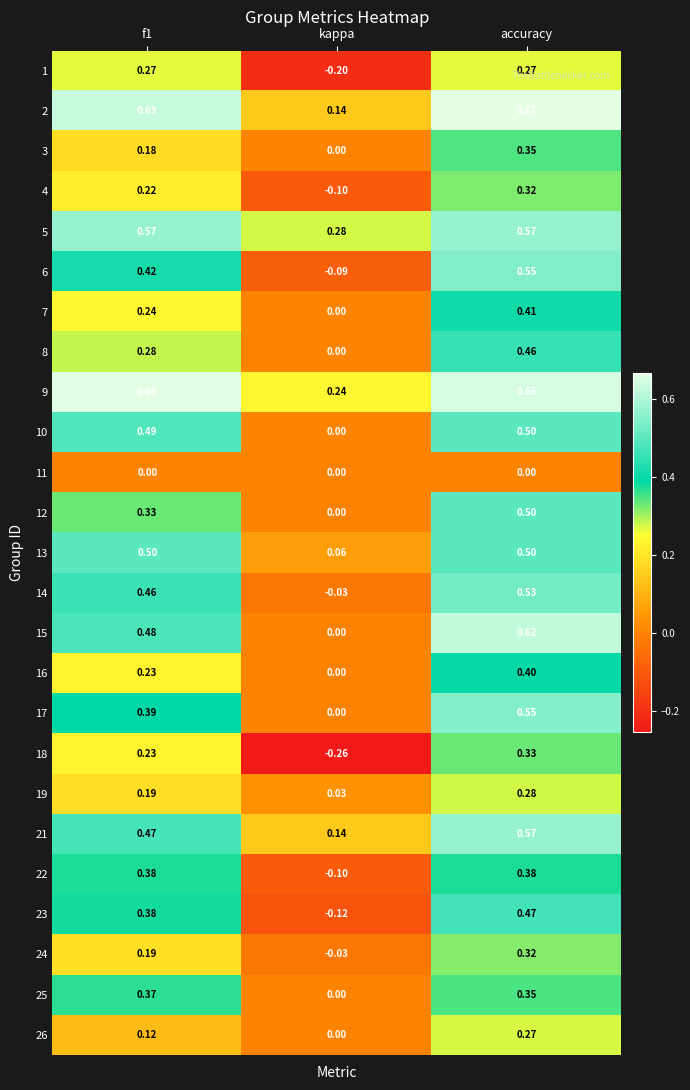

At which category does the chart reach its minimum across all series?

kappa